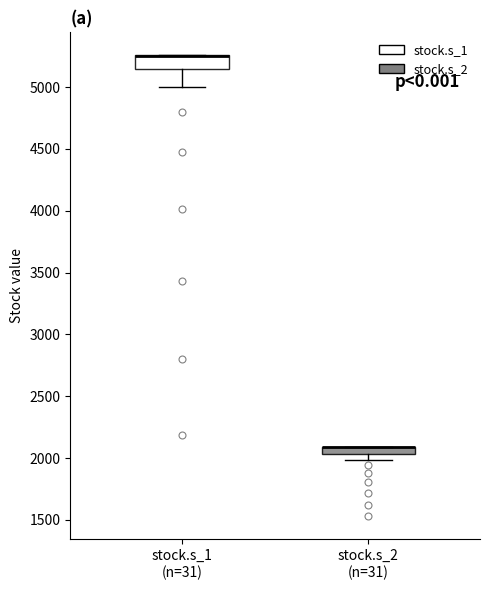

Where is the upper edge of the box for stock.s_1 (n=31) on the y-axis? The values are not printed on the chart, so give them approximately, as read against the axis.

5250